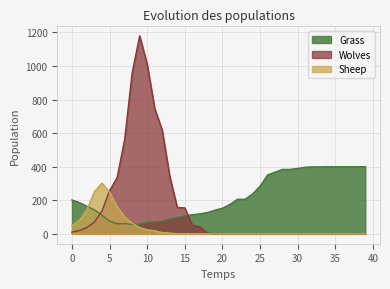

How many lines are shown in the chart?

3